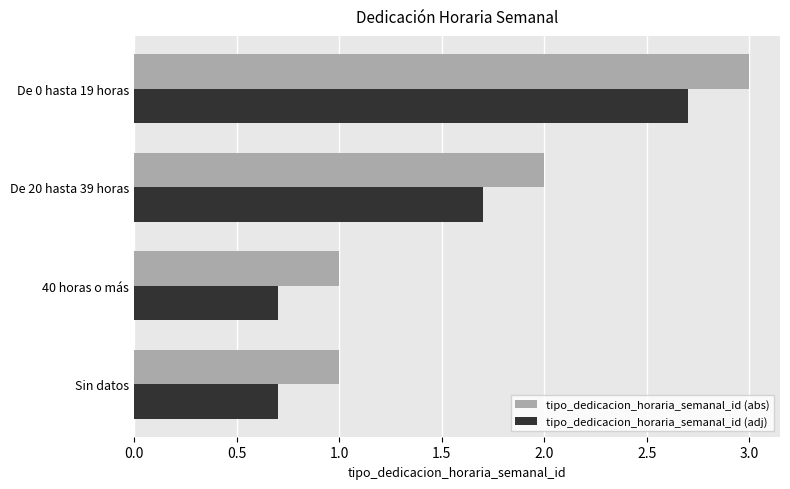

What is the difference between the maximum and second lowest values in the tipo_dedicacion_horaria_semanal_id (abs) series?

2.0